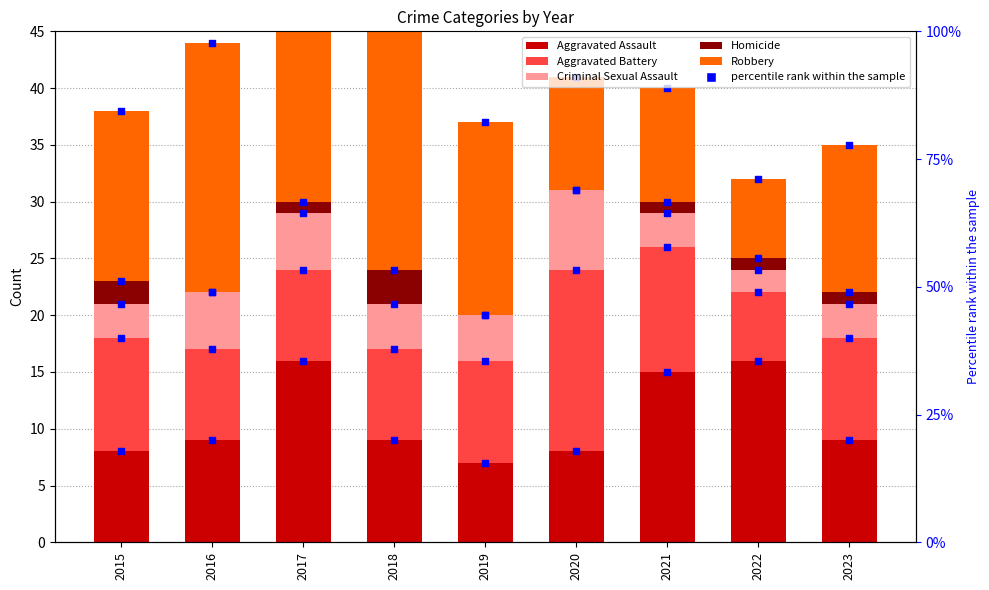

Is the value of Criminal Sexual Assault at 2019 greater than the value of Aggravated Battery at 2019?

No